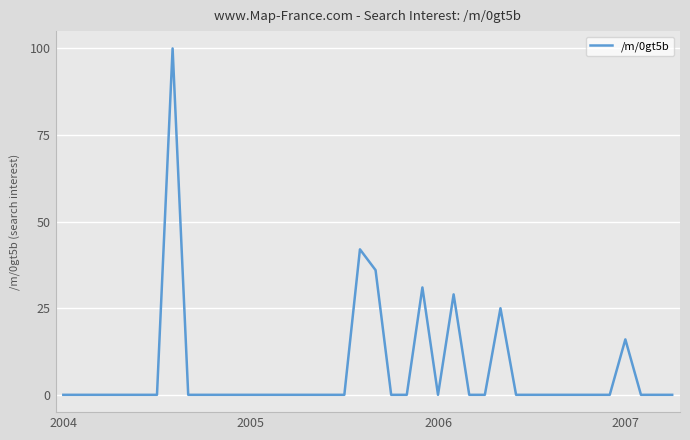

What is the maximum value shown in the chart?

100